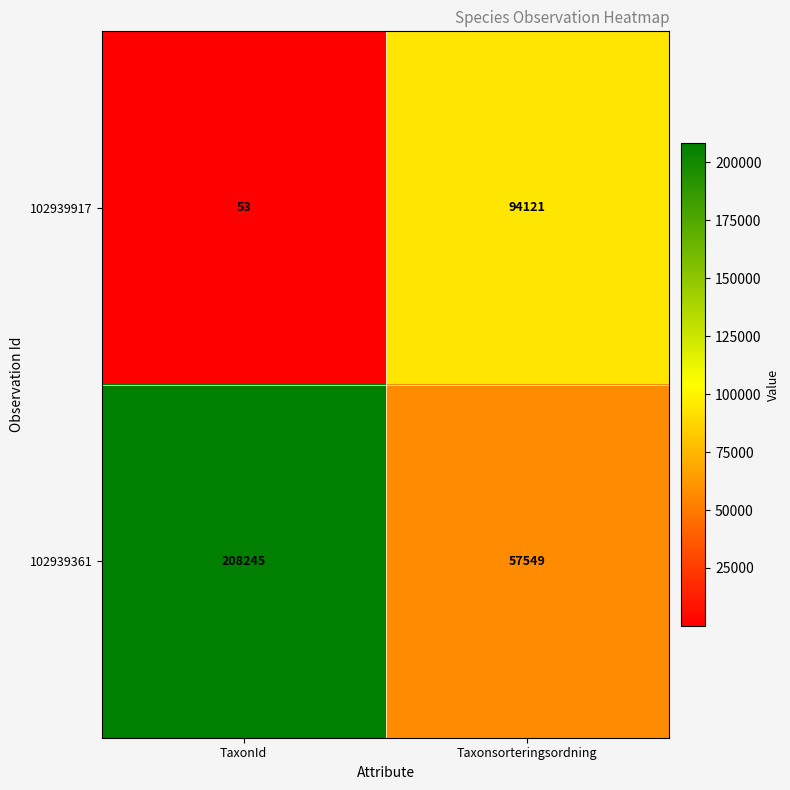

What is the smallest value displayed?

53